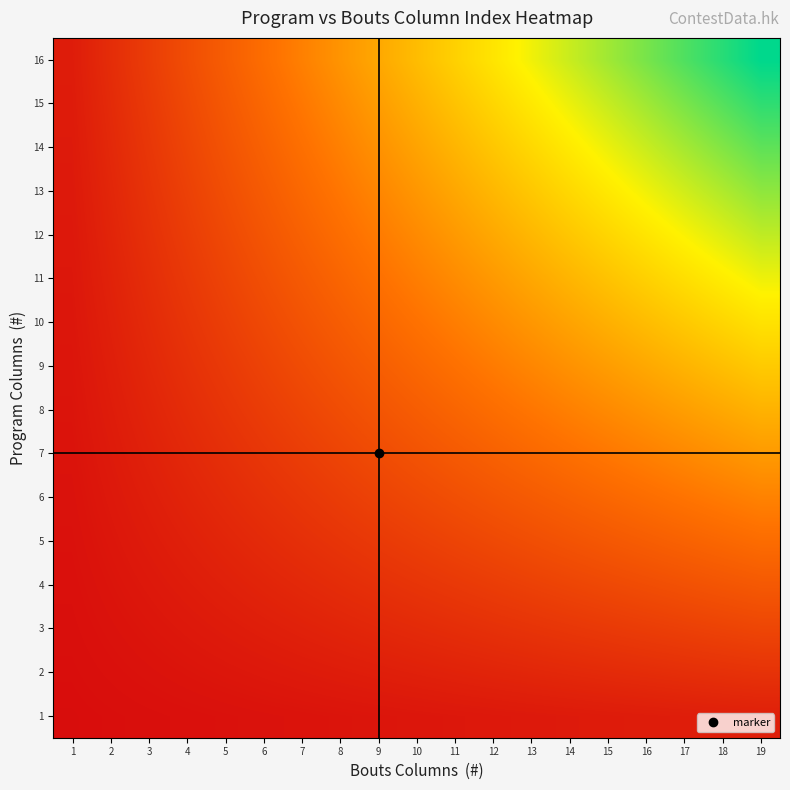

Which series has the largest total across all categories?

16